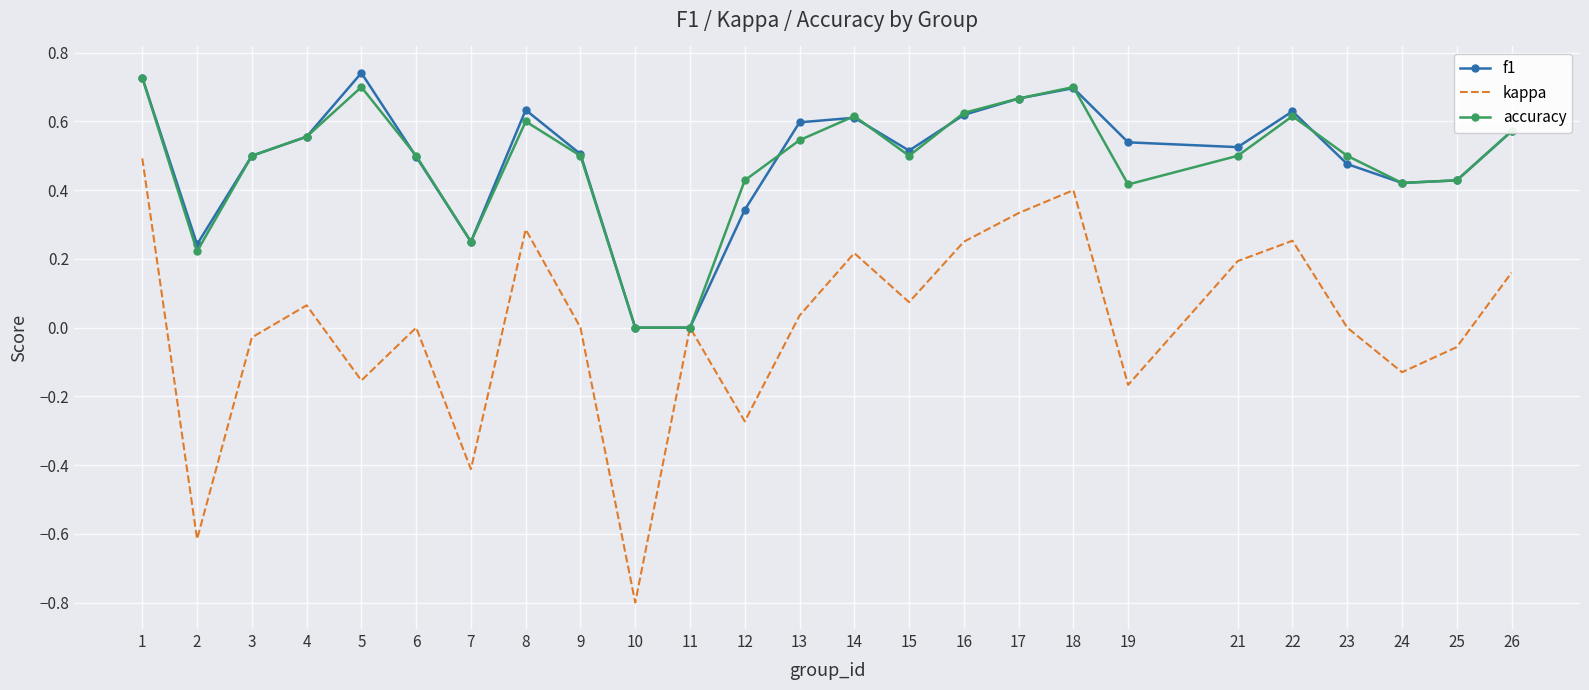

What is the total value across all series at 5?

1.3